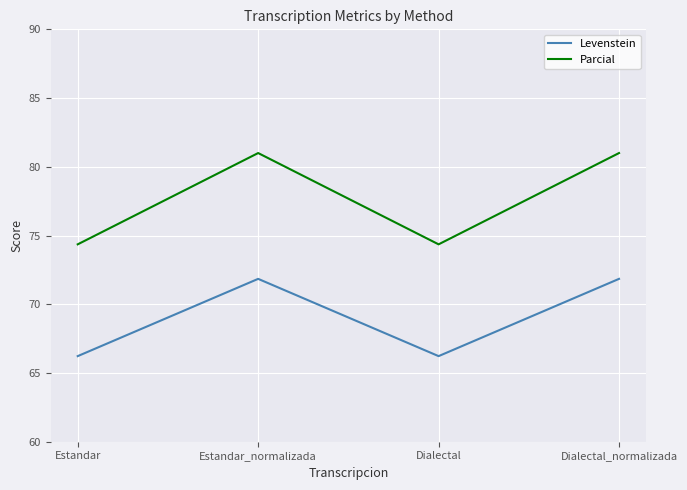

Which series has the largest range (max minus min)?

Parcial